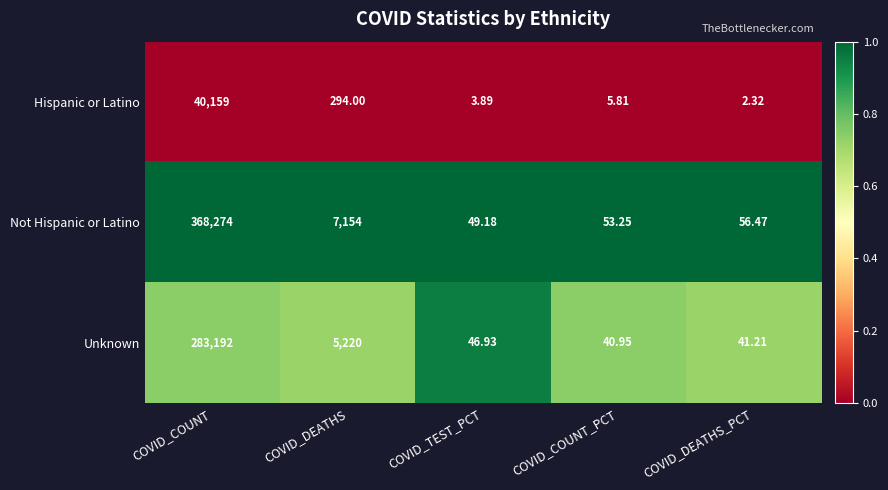

At COVID_DEATHS_PCT, list the series in order from smallest to largest.

Hispanic or Latino, Unknown, Not Hispanic or Latino